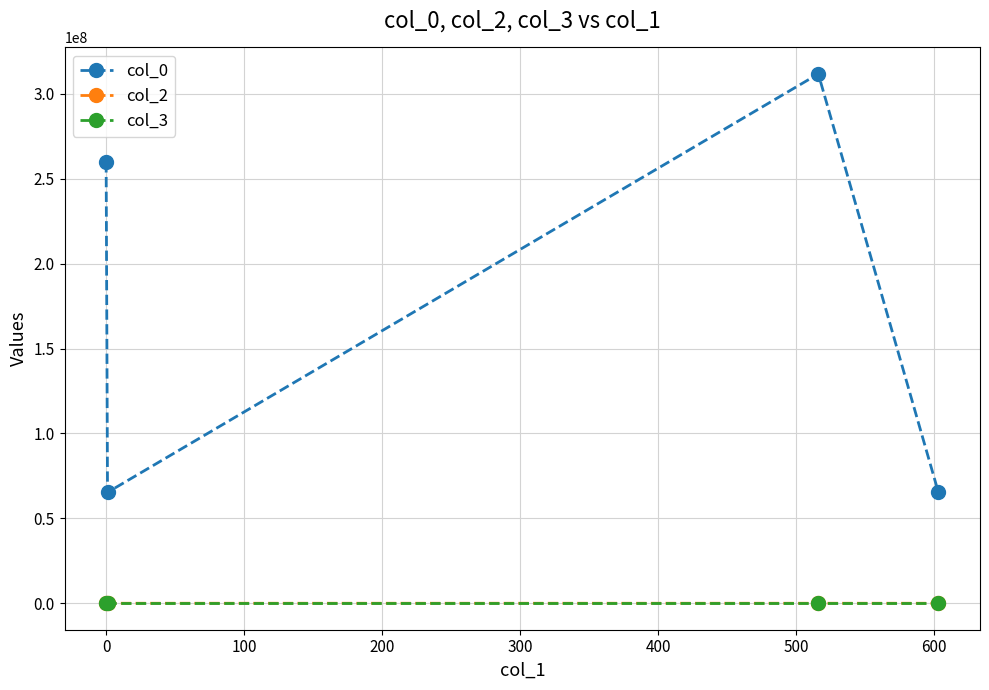

True or false: col_2 and col_0 intersect in this chart.

False